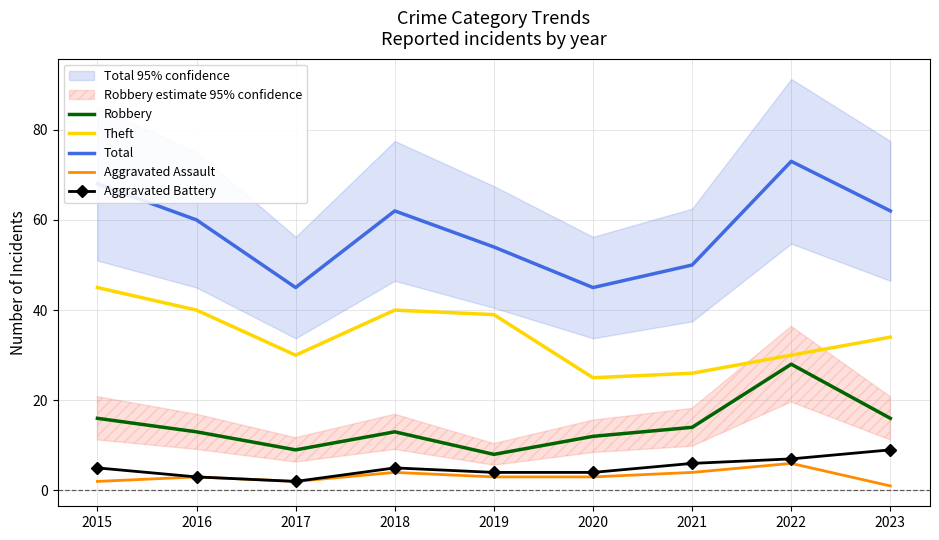

At which label does Aggravated Battery reach its minimum?

2017